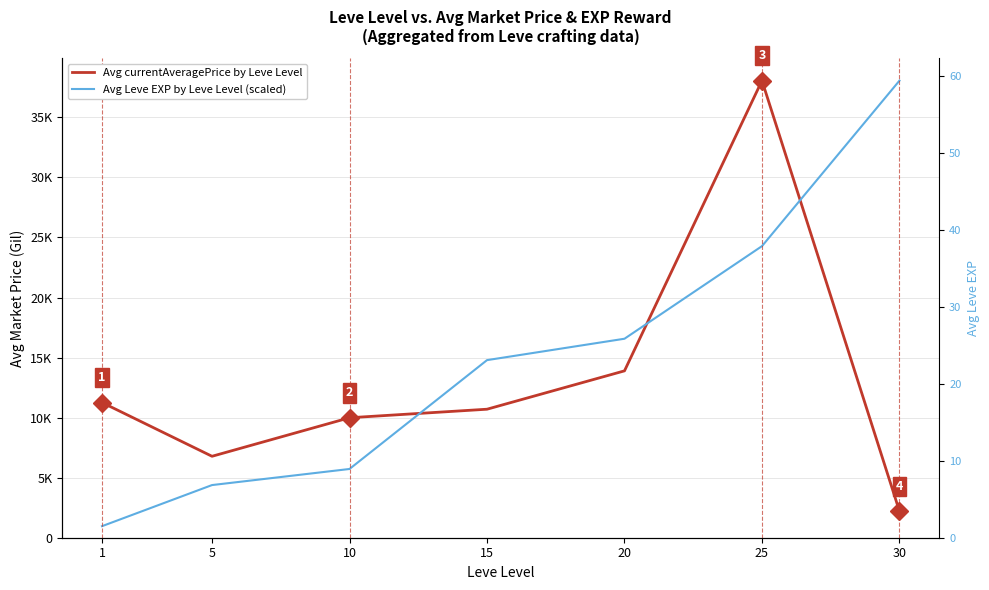

Which series has the largest range (max minus min)?

Avg Leve EXP by Leve Level (scaled)